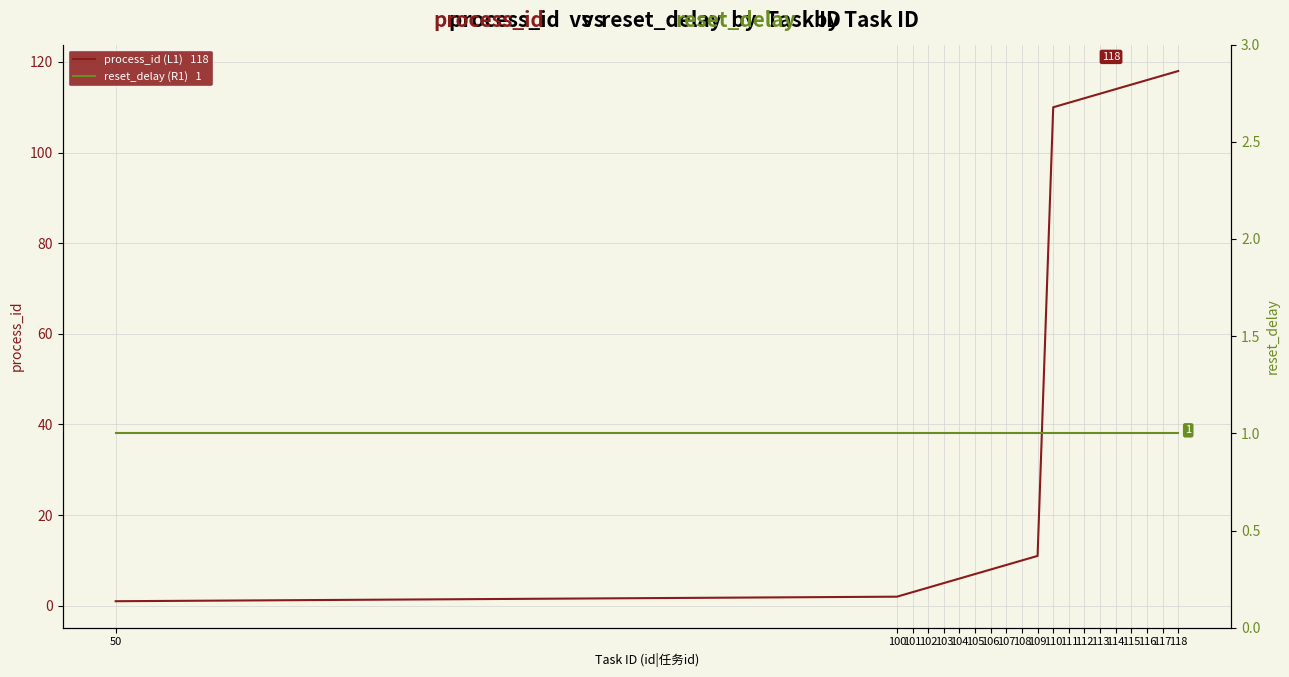

Which series changed the most between 102 and 118?

process_id (L1)   118